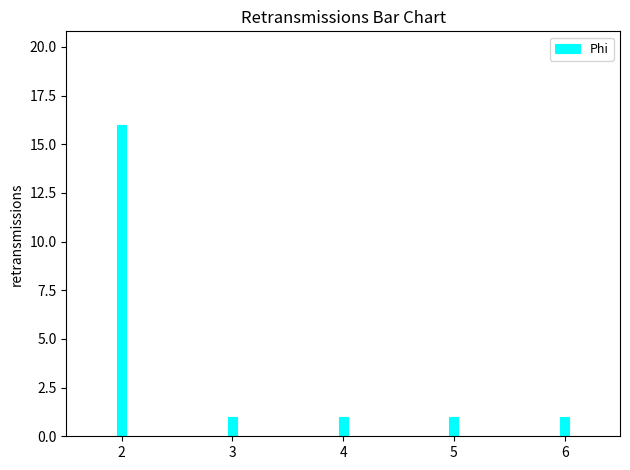

What is the sum of all values?

20